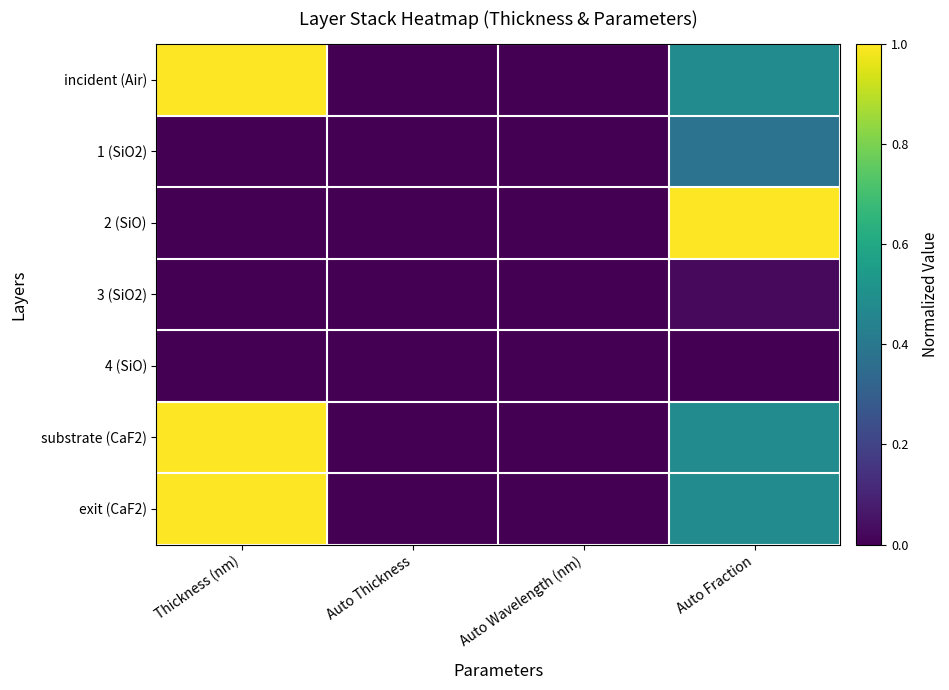

Reading left to right, what are all the values shown in this chart?

incident (Air): Thickness (nm)=1.0	Auto Thickness=0.0	Auto Wavelength (nm)=0.0	Auto Fraction=0.5
1 (SiO2): Thickness (nm)=0.0	Auto Thickness=0.0	Auto Wavelength (nm)=0.0	Auto Fraction=0.4
2 (SiO): Thickness (nm)=0.0	Auto Thickness=0.0	Auto Wavelength (nm)=0.0	Auto Fraction=1.0
3 (SiO2): Thickness (nm)=0.0	Auto Thickness=0.0	Auto Wavelength (nm)=0.0	Auto Fraction=0.0
4 (SiO): Thickness (nm)=0.0	Auto Thickness=0.0	Auto Wavelength (nm)=0.0	Auto Fraction=0.0
substrate (CaF2): Thickness (nm)=1.0	Auto Thickness=0.0	Auto Wavelength (nm)=0.0	Auto Fraction=0.5
exit (CaF2): Thickness (nm)=1.0	Auto Thickness=0.0	Auto Wavelength (nm)=0.0	Auto Fraction=0.5